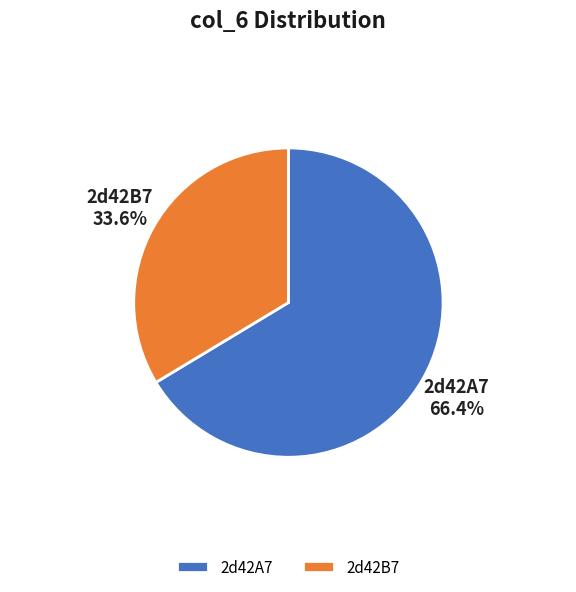

Which category has the smallest portion of the pie?

2d42B7